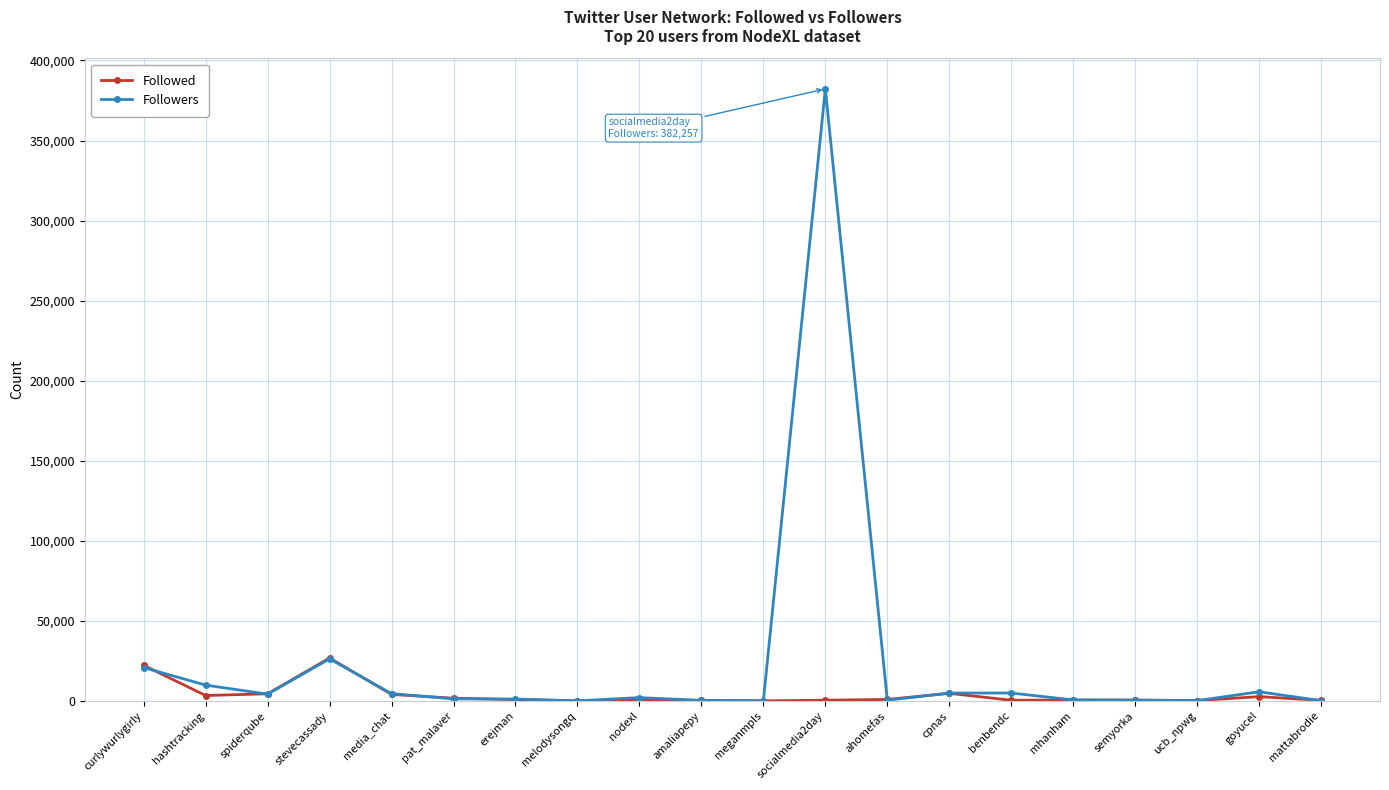

What is the difference between the maximum and minimum values in the Followers series?

382232